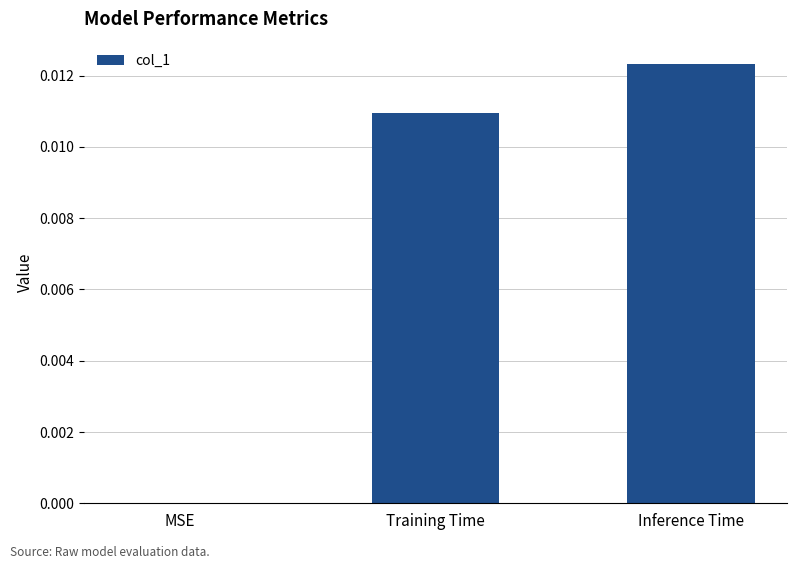

Which label corresponds to the largest value in the chart?

Inference Time